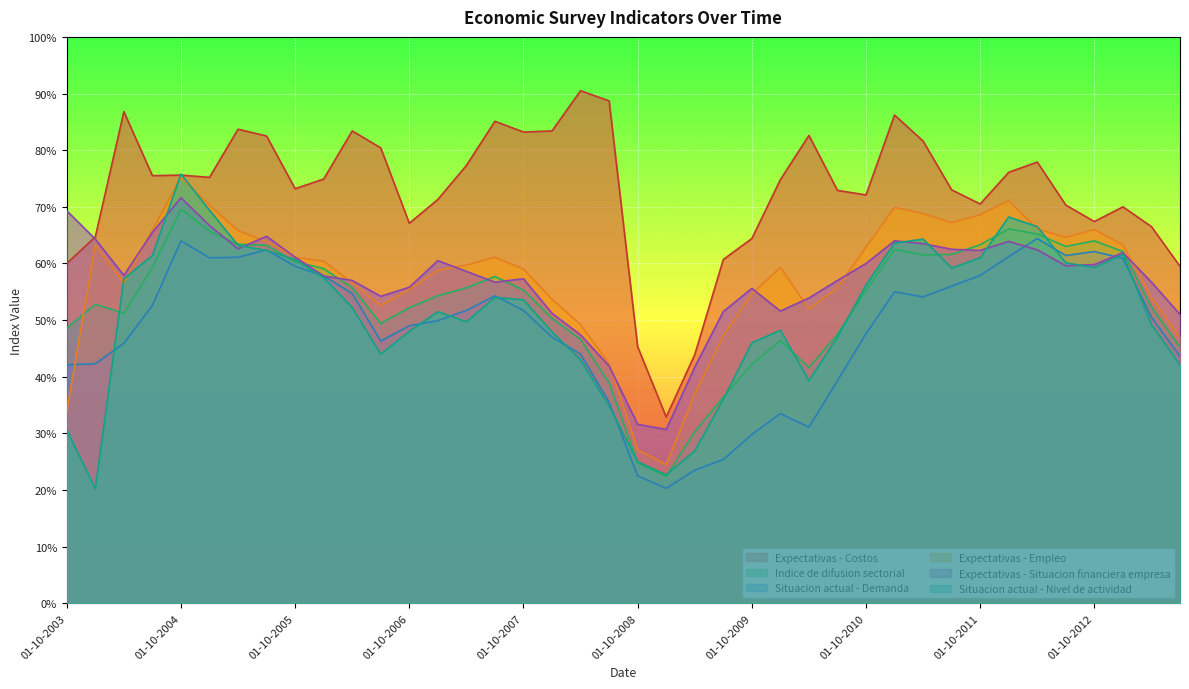

At which category is the sum across all series the highest?

01-10-2004